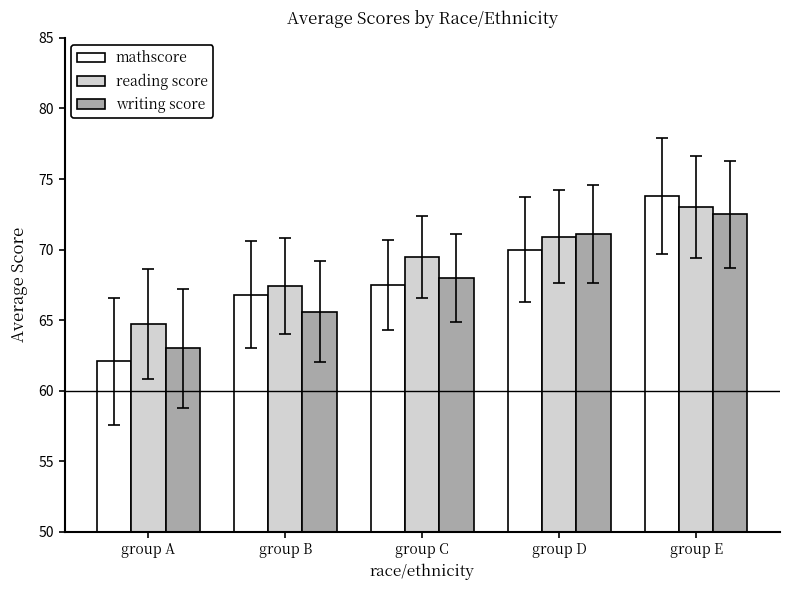

Reading left to right, list all the values displayed in this chart.

mathscore: 62.1	66.8	67.5	70.0	73.8
reading score: 64.7	67.4	69.5	70.9	73.0
writing score: 63.0	65.6	68.0	71.1	72.5